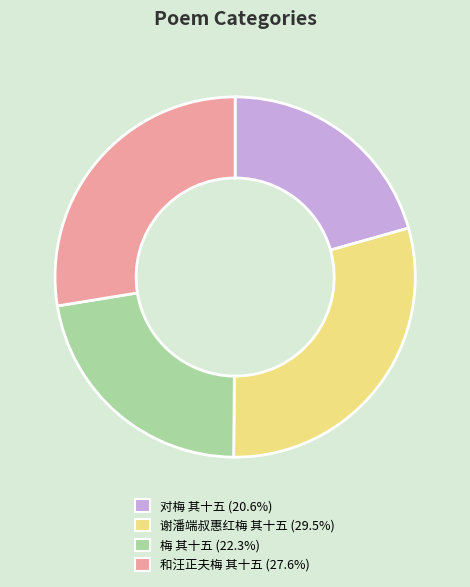

Is there any slice that represents more than half of the pie?

No